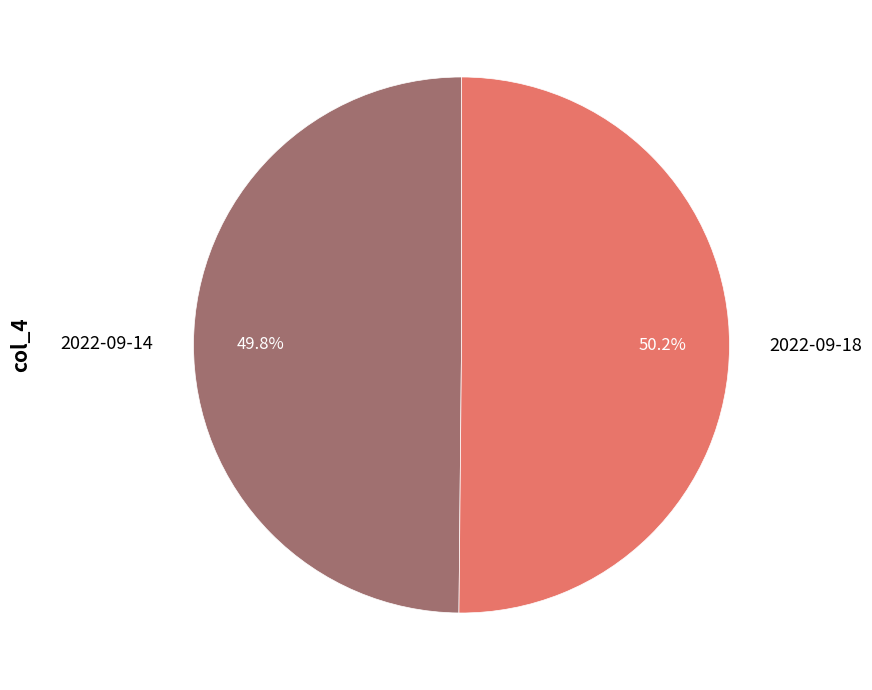

What percentage is NOT represented by 2022-09-14?

50.2%